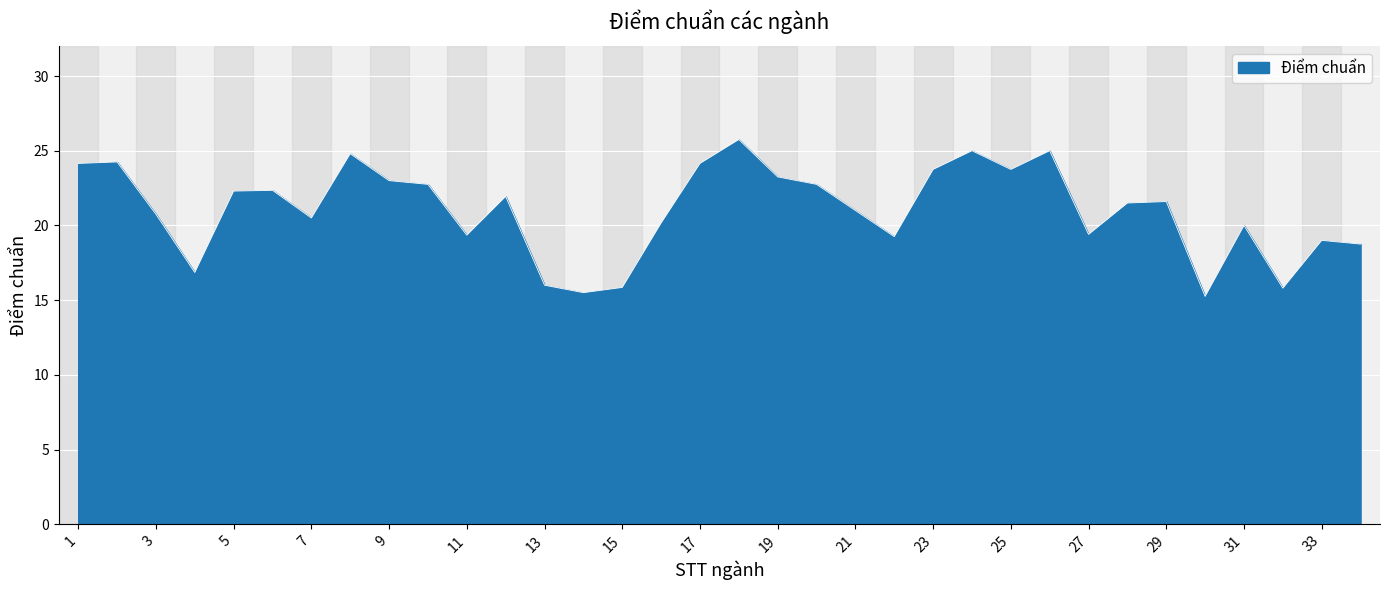

What is the difference between the maximum and minimum values?

10.5